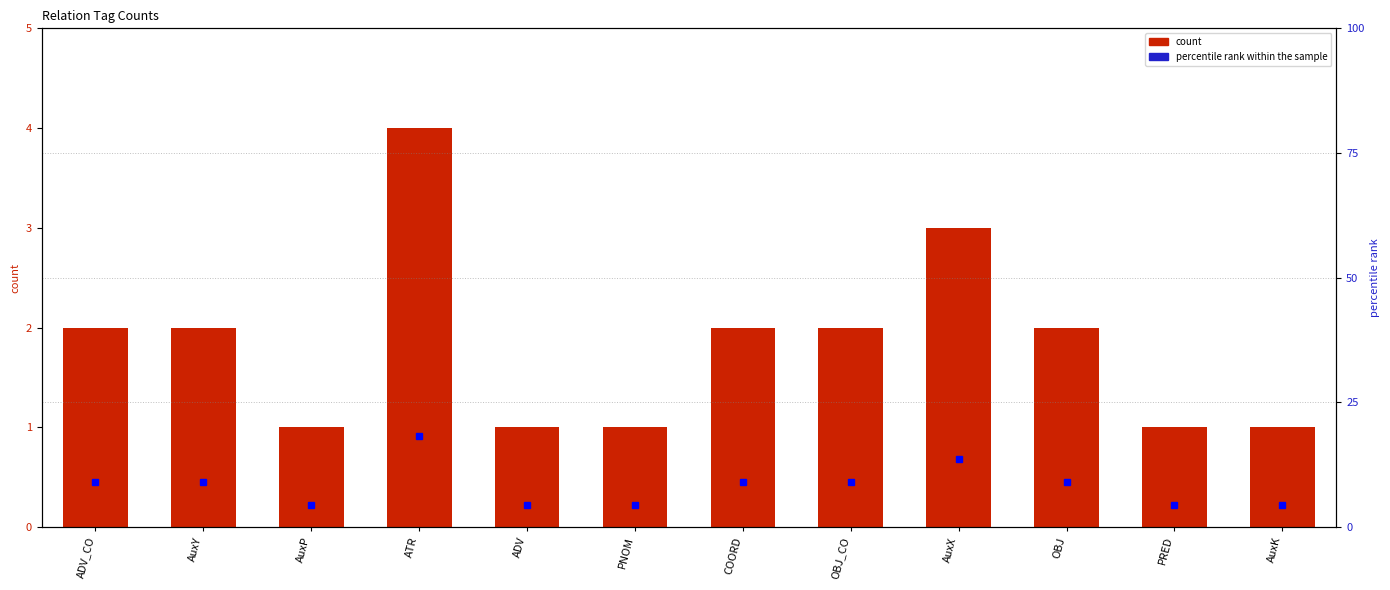

Rank the series by their maximum value, from highest to lowest.

percentile rank within the sample, count